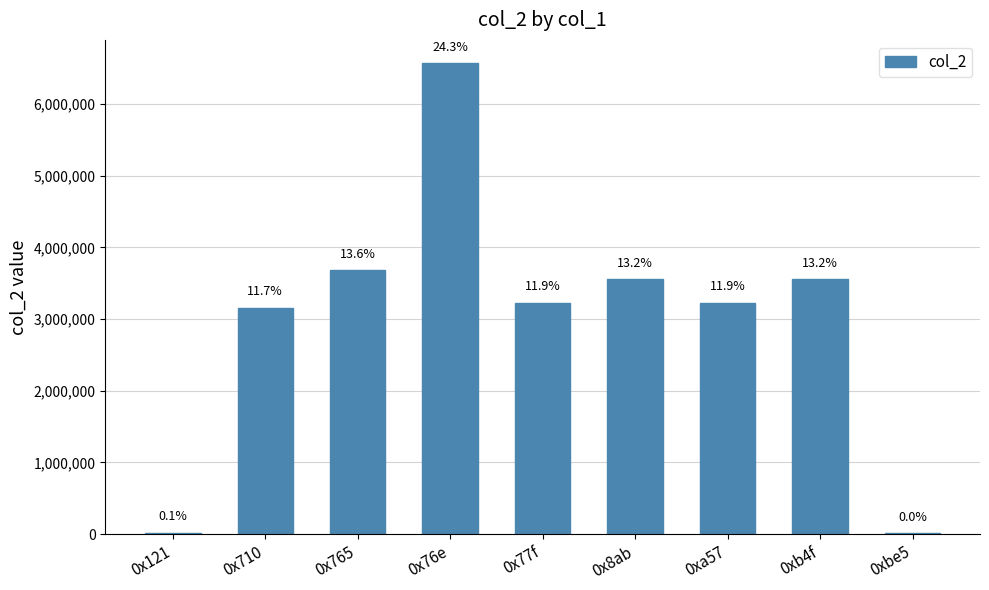

Approximately how many times larger is the value at 0x8ab compared to 0x710?

1.1